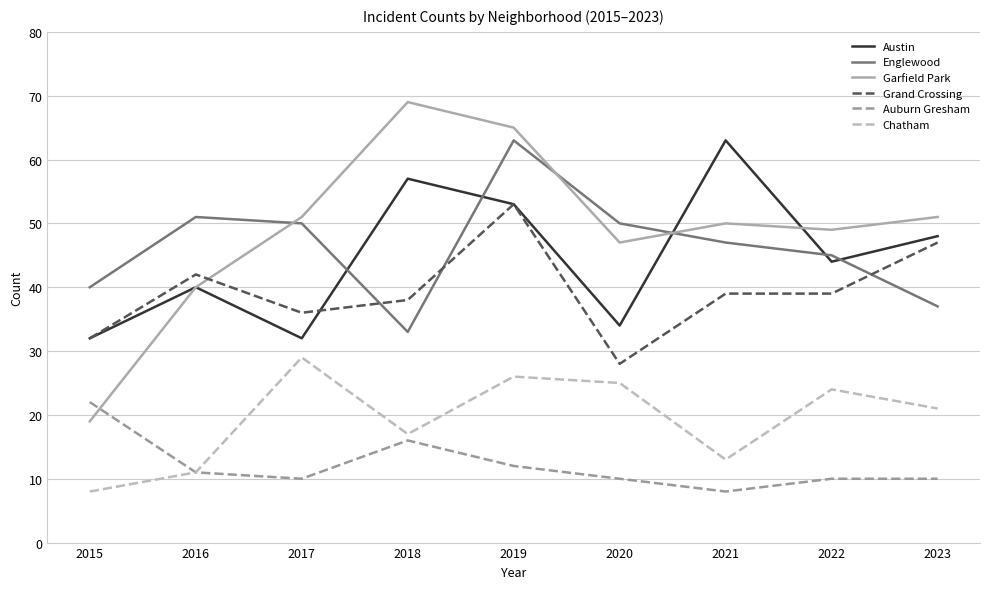

In Englewood, how many points are higher than both neighbors (excluding endpoints)?

2